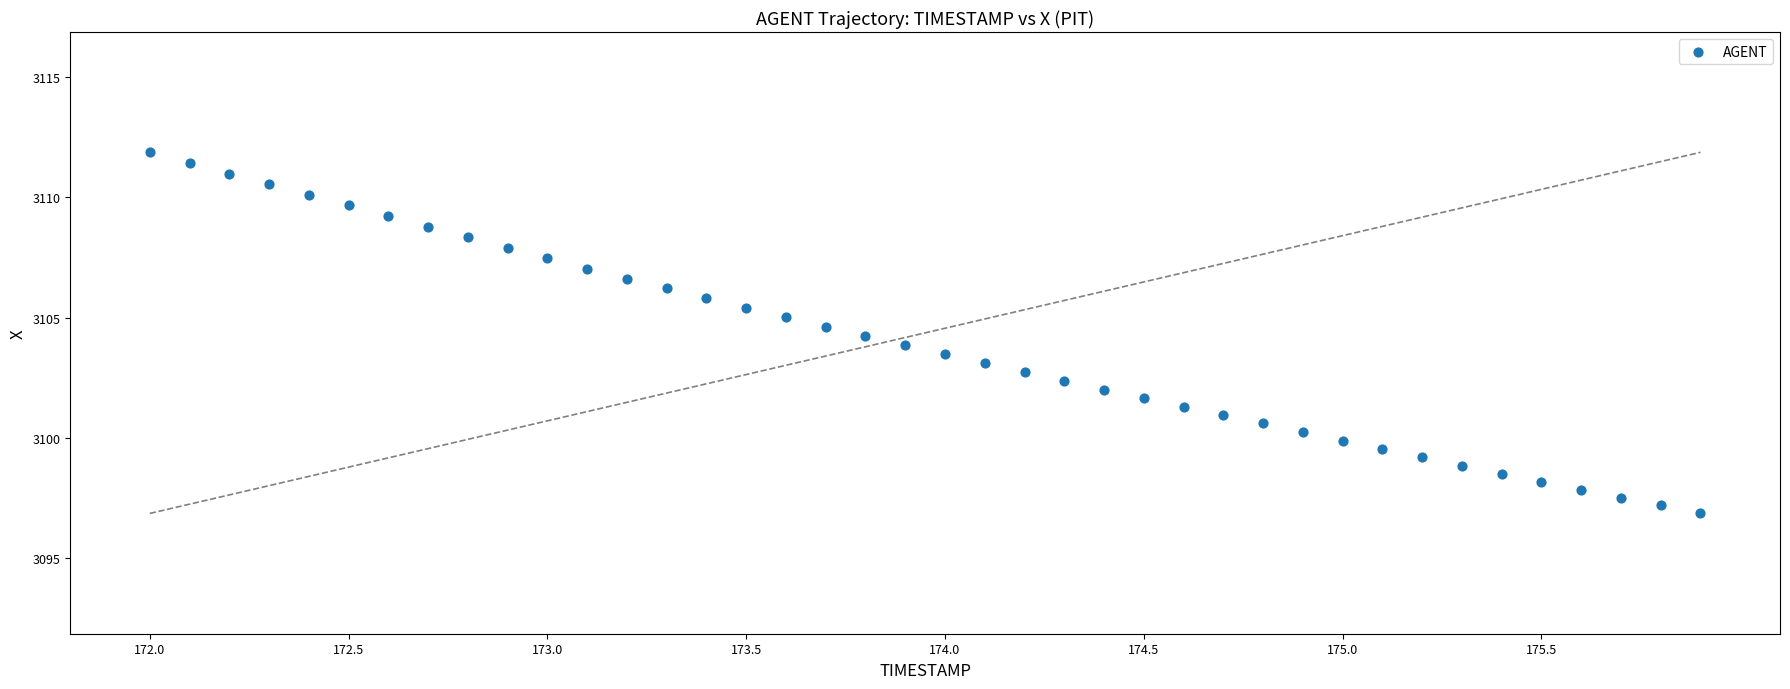

What is the range of X values (max minus min)?

3.9